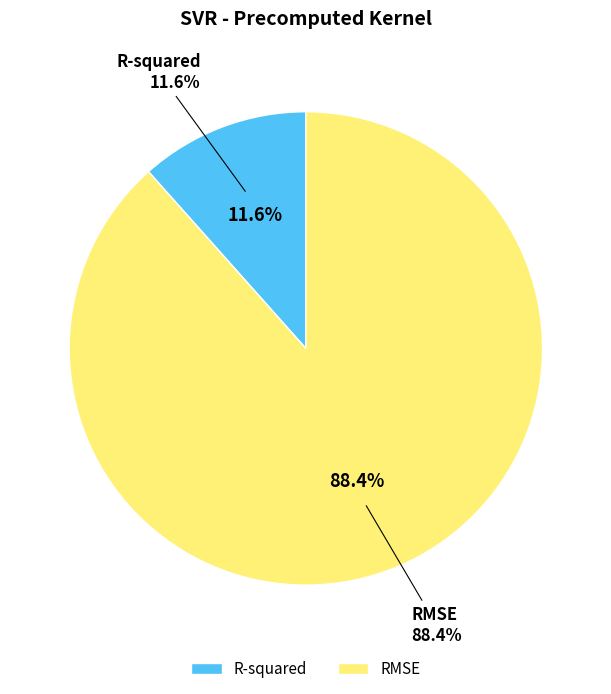

Between RMSE and R-squared, which is larger?

RMSE